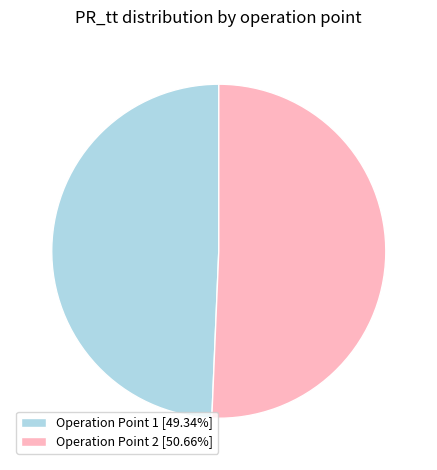

Is the sum of Operation Point 1 [49.34%] and Operation Point 2 [50.66%] greater than half?

Yes